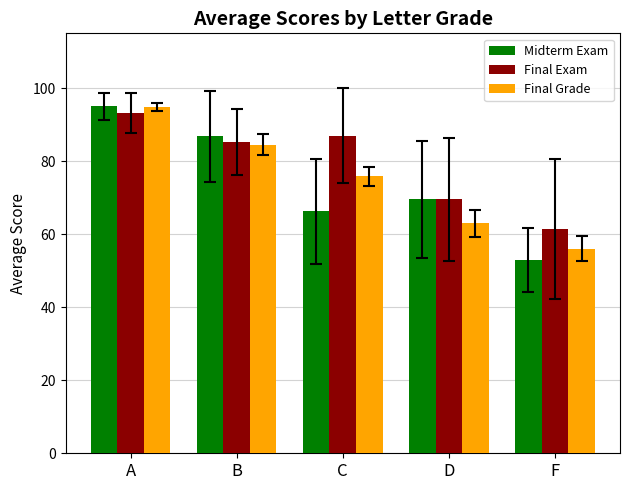

How many values in the Final Grade series exceed 75?

3